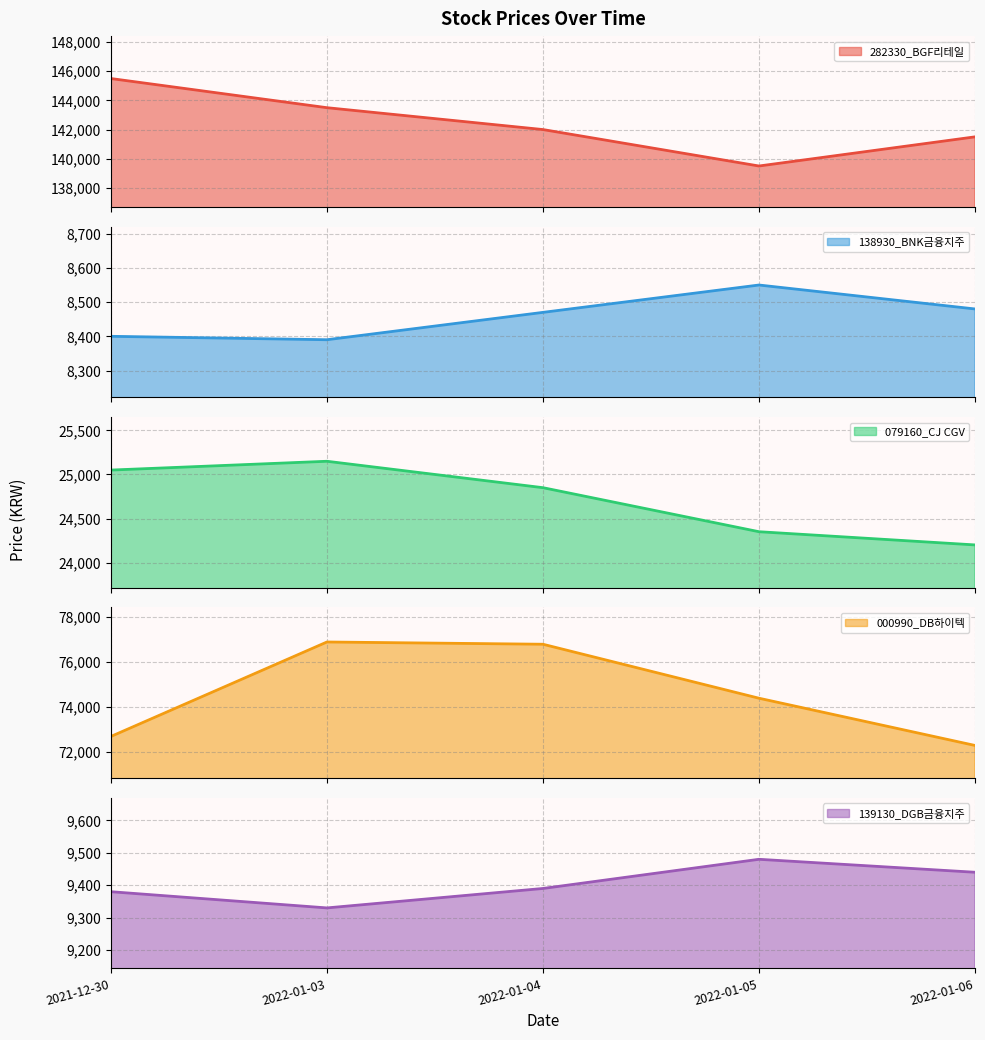

What is the label of the 4th point from the right?

2022-01-03